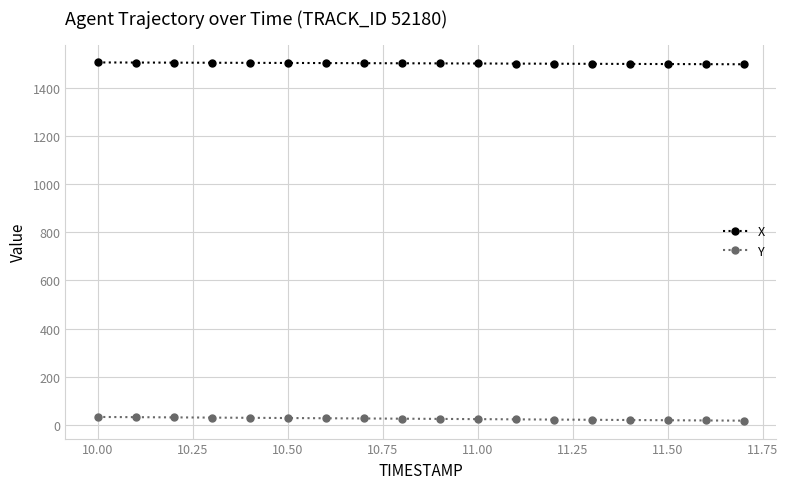

What is the maximum value shown in the chart?

1506.8